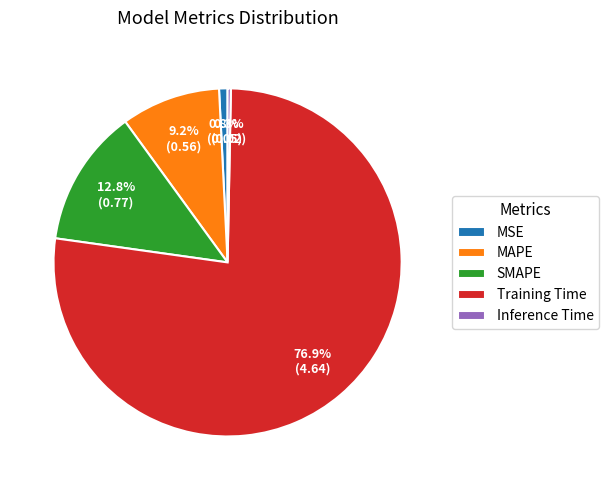

Is MAPE the majority of the pie?

No